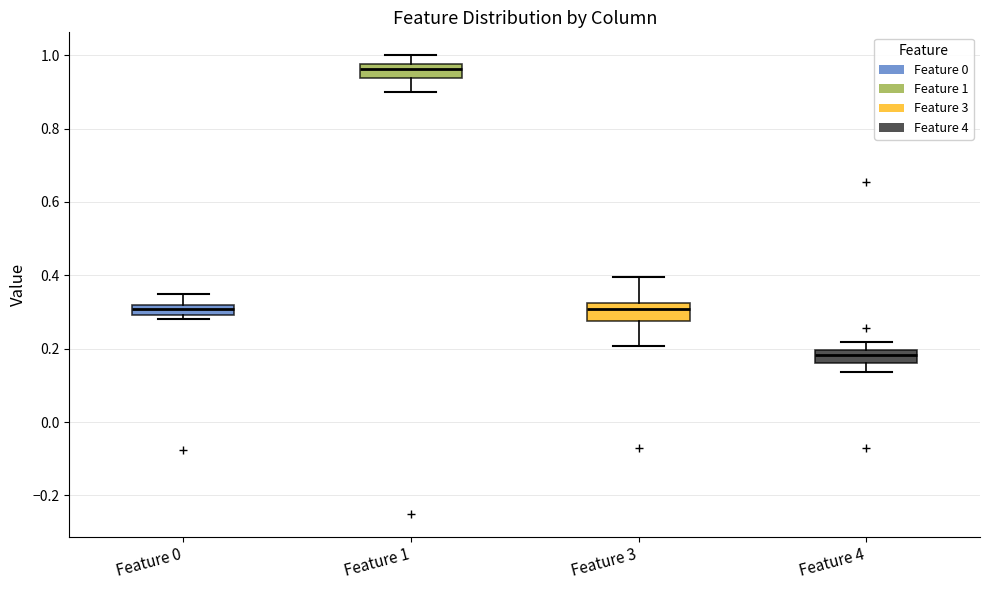

Where is the lower edge of the box for Feature 1 on the y-axis? The values are not printed on the chart, so give them approximately, as read against the axis.

0.94